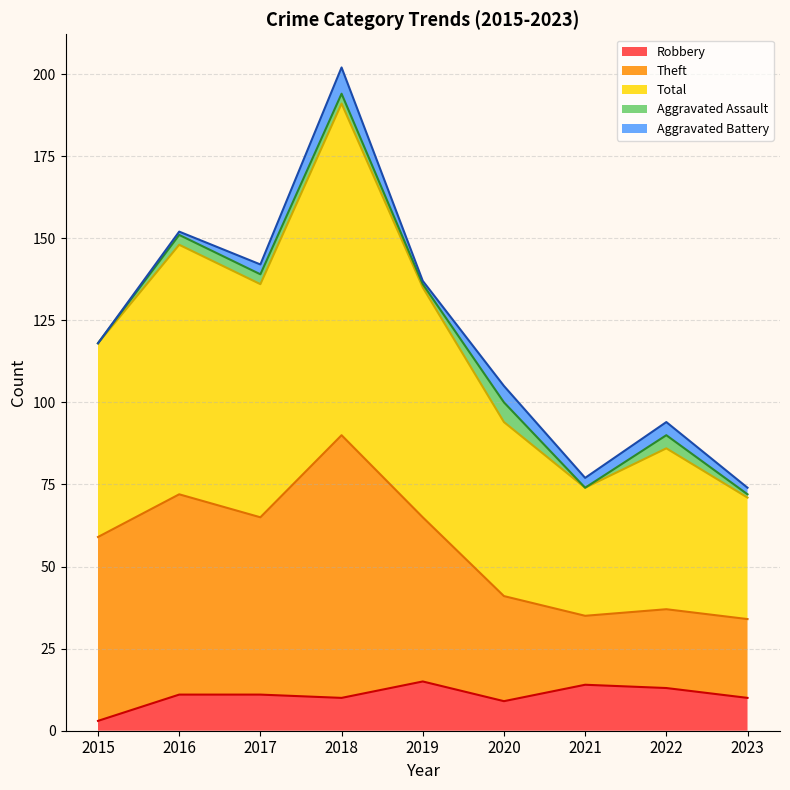

How many lines are shown in the chart?

5